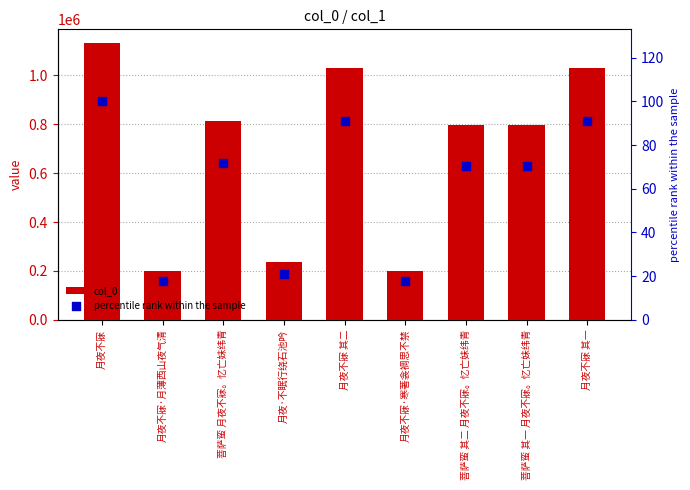

Which series has the largest total across all categories?

col_0